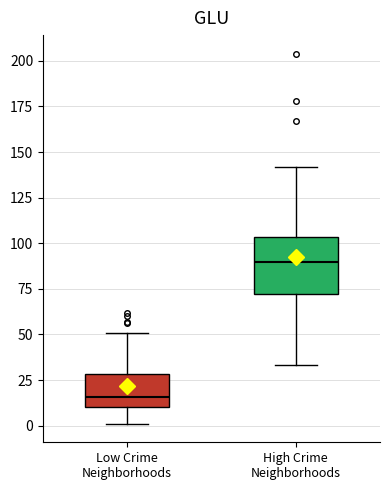

Which box is the tallest, from its lower edge to its upper edge?

High Crime Neighborhoods